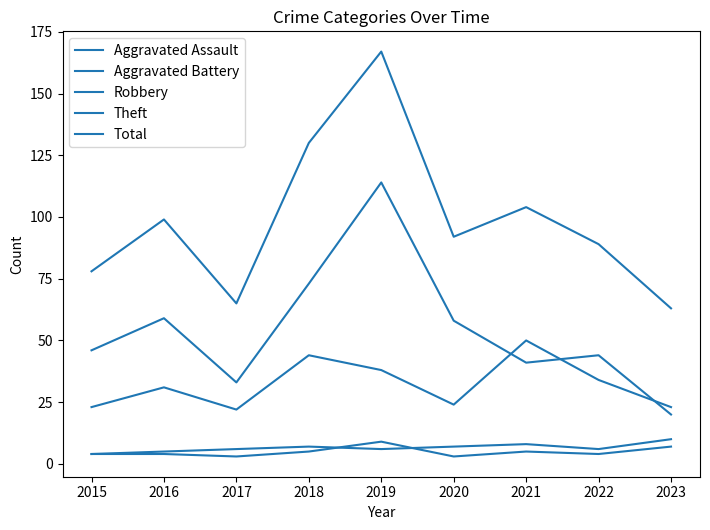

Is this an area chart (filled region under the line)?

No